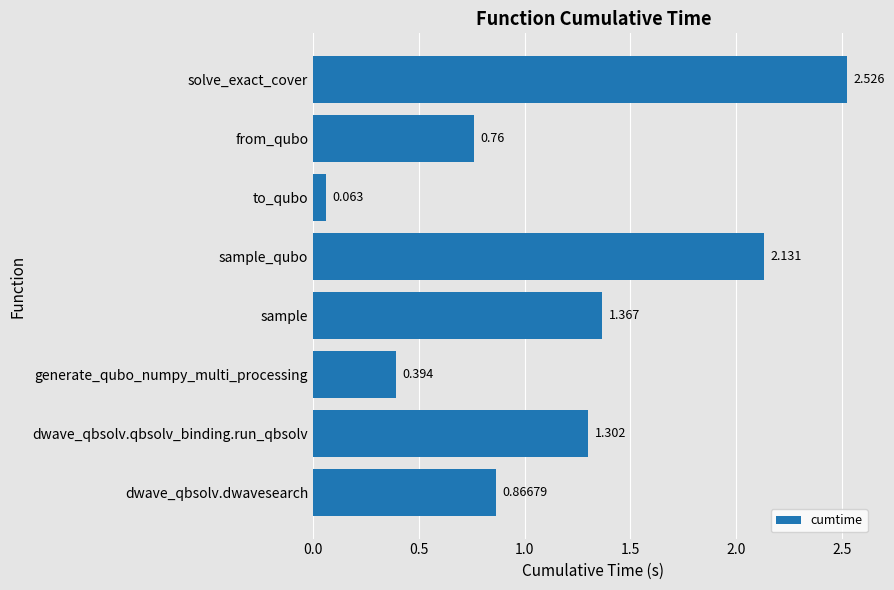

Does the chart contain any negative values?

No